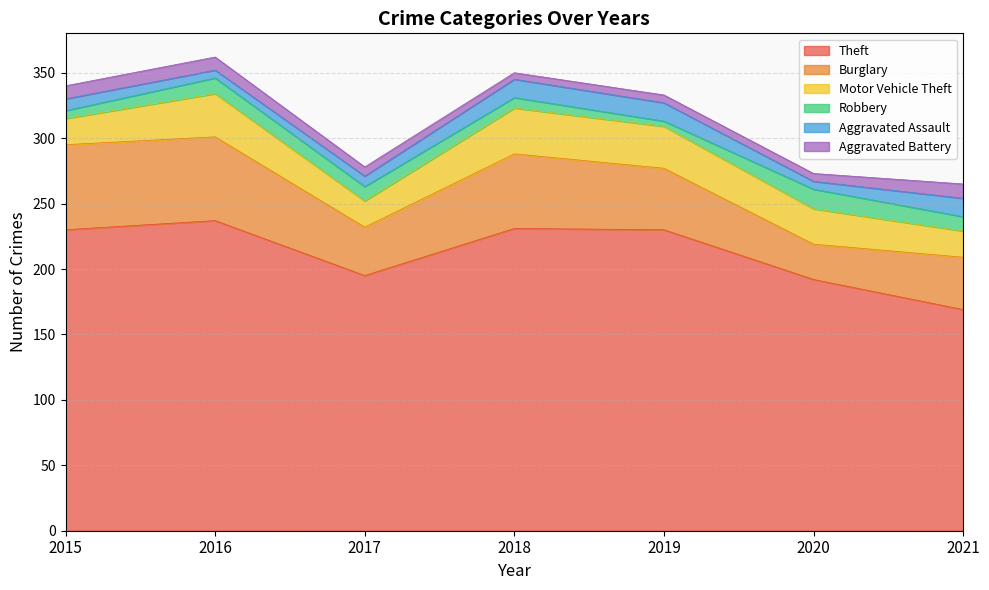

Read the Robbery value at 2016.

12